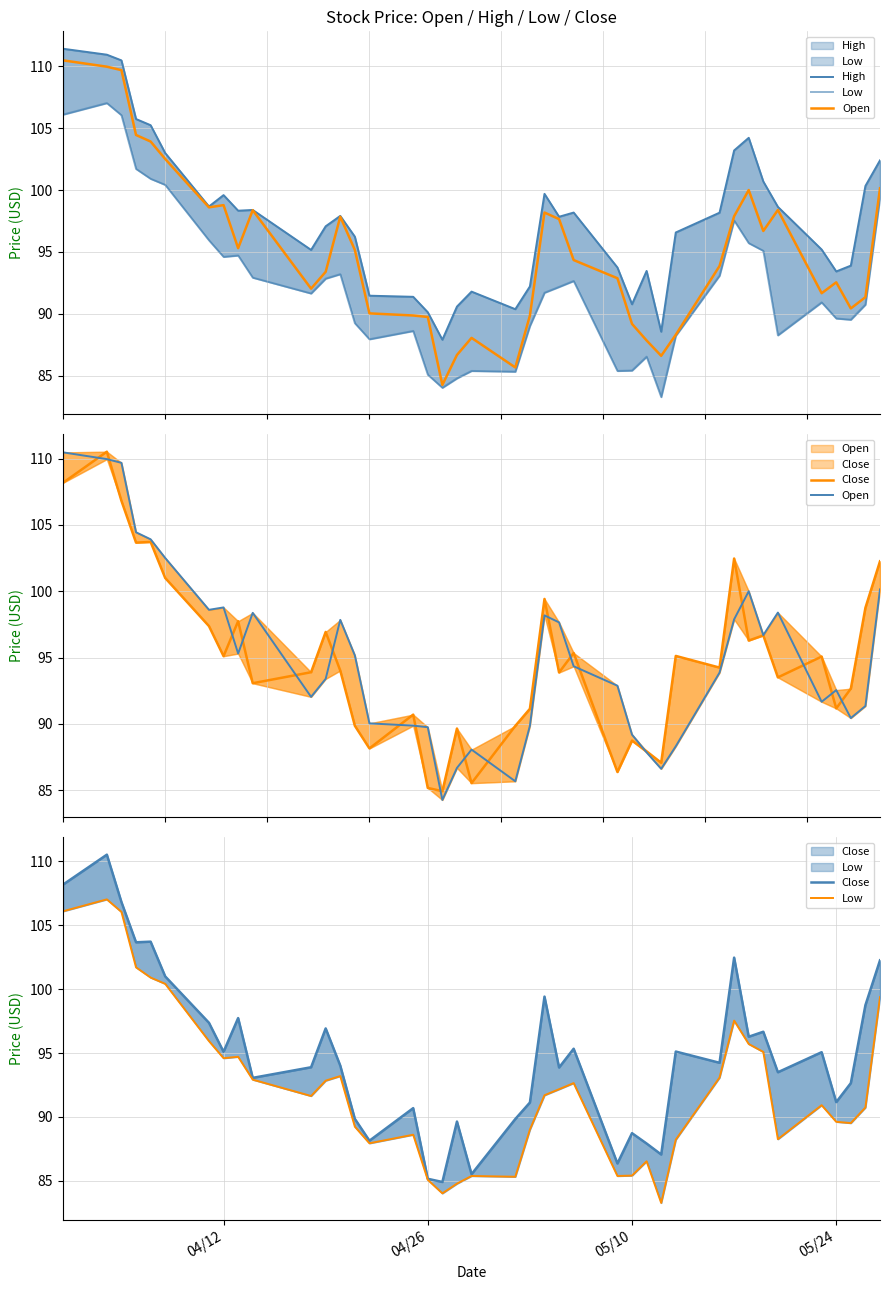

True or false: Close and High cross at least once.

False